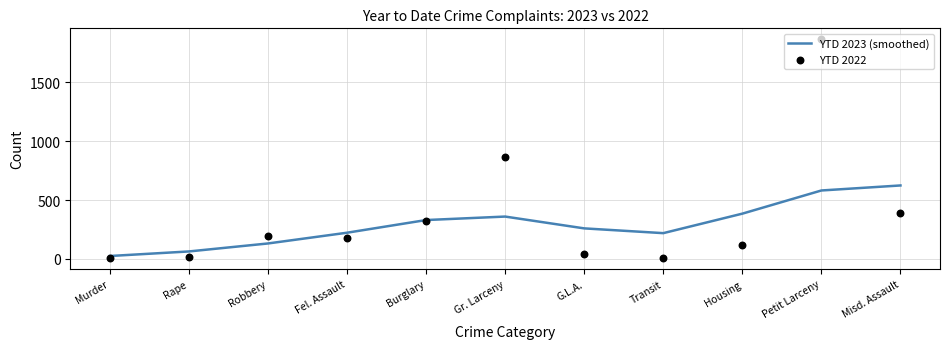

Which series reaches the maximum Y coordinate?

YTD 2022